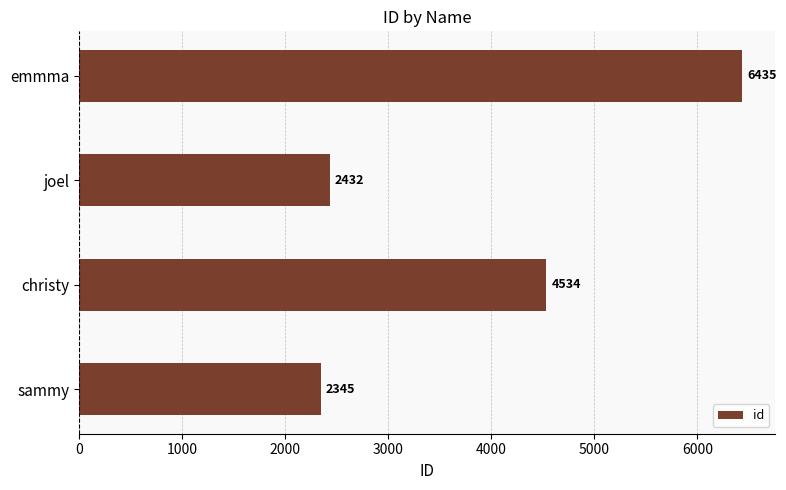

Where is the data nearest to the value 4390?

christy